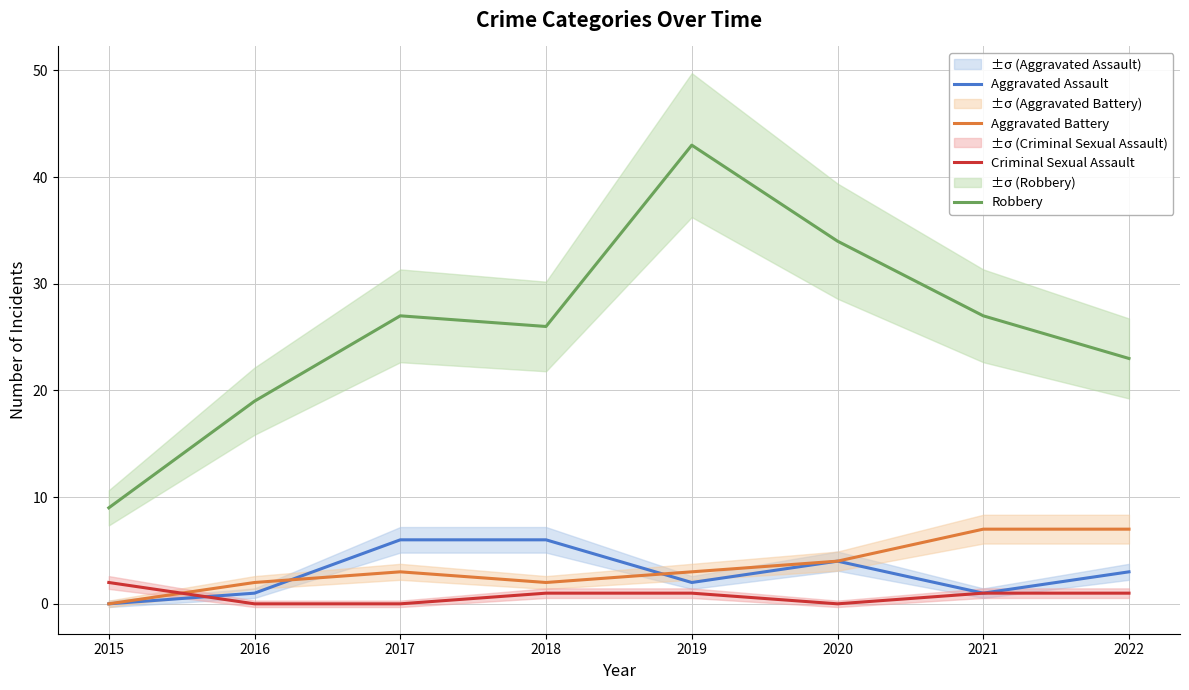

Which series has the widest spread of values?

Robbery